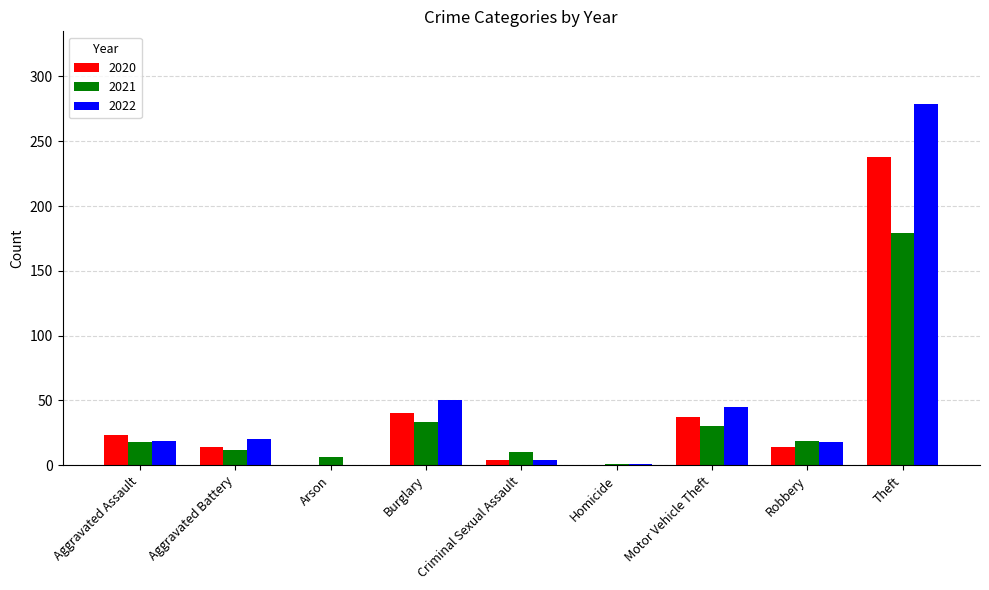

Is the value of 2020 at Homicide greater than the value of 2022 at Robbery?

No